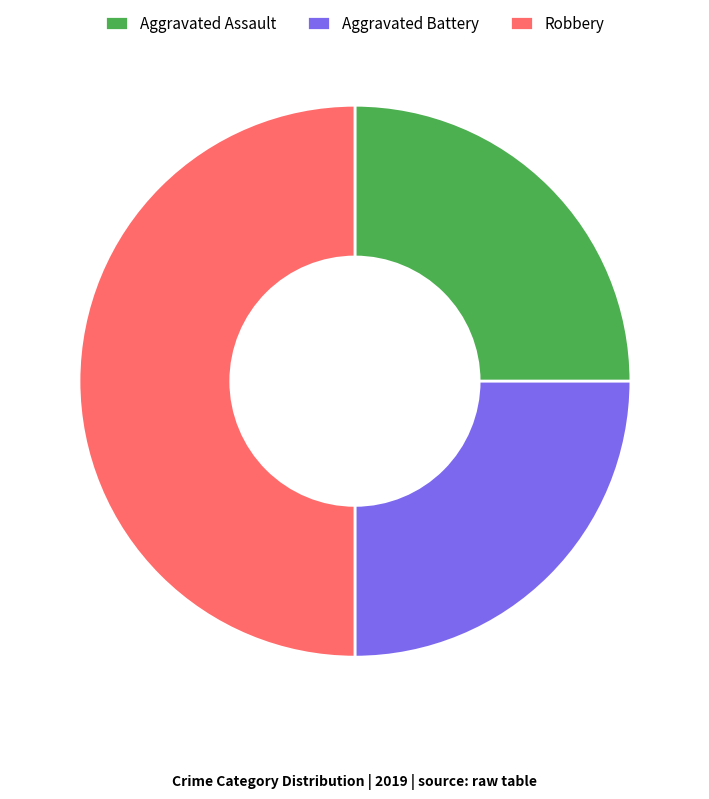

What is the ratio of the value at Aggravated Assault to the value at Aggravated Battery?

1.0